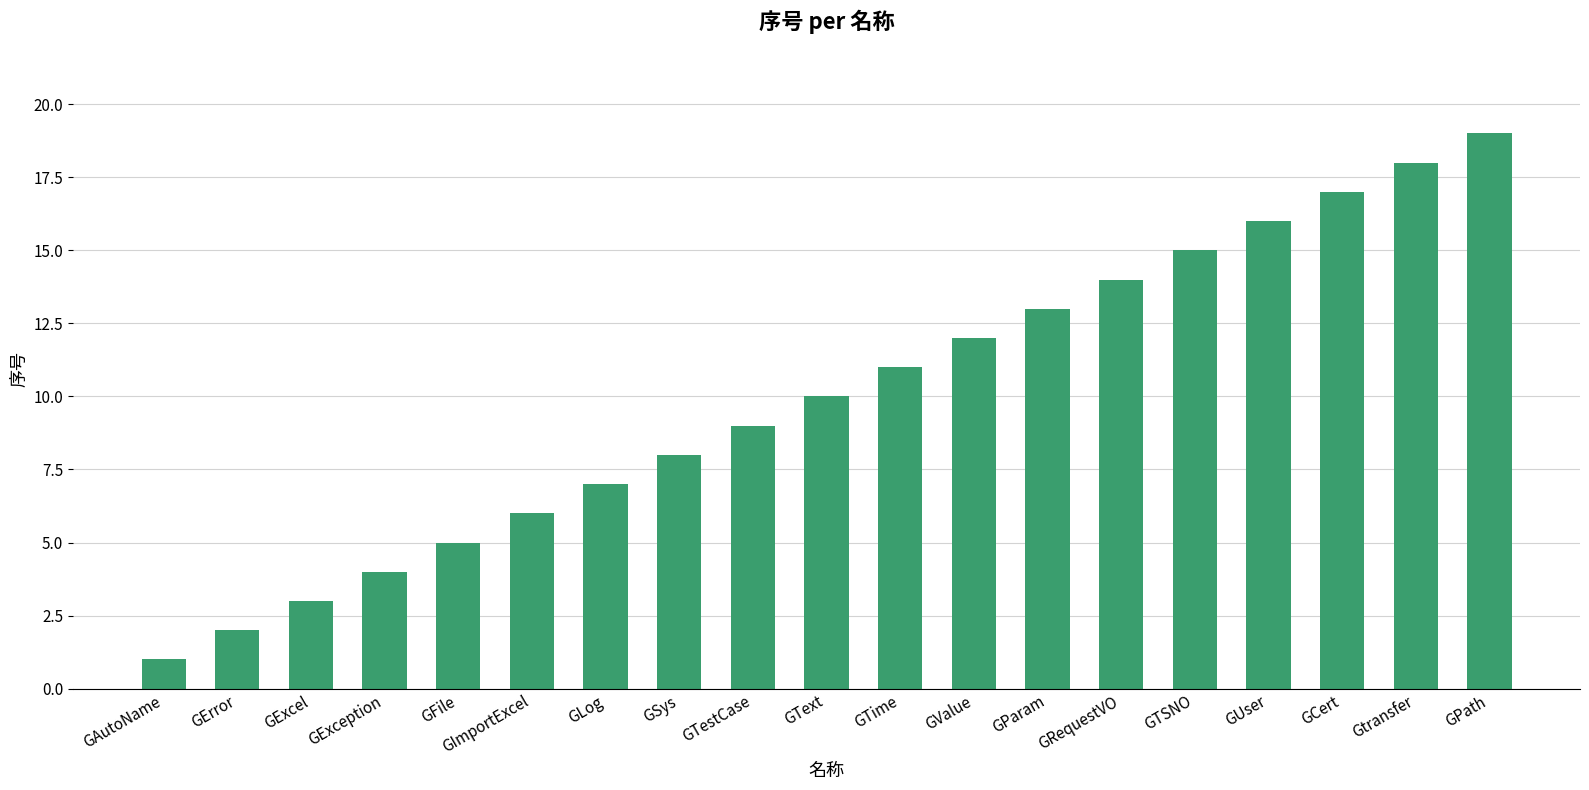

Between GRequestVO and GFile, which is larger?

GRequestVO